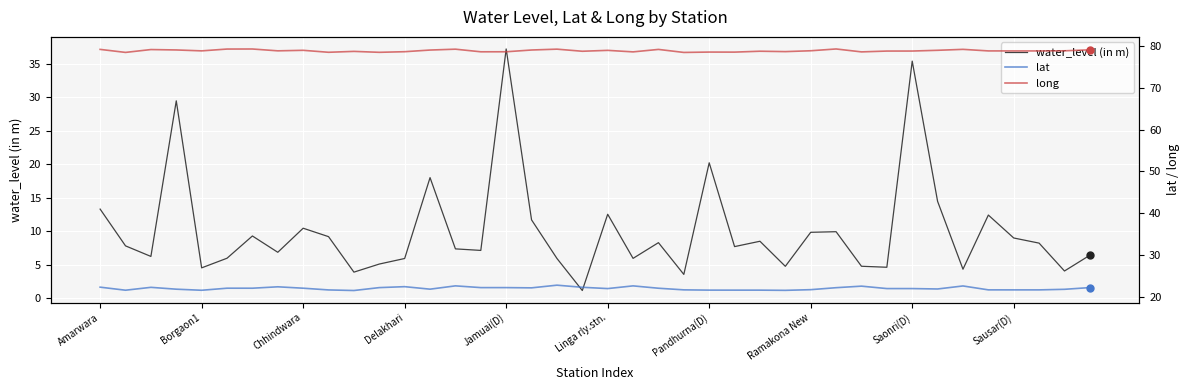

Which category has the highest value in the water_level (in m) series?

Jamuai(D)